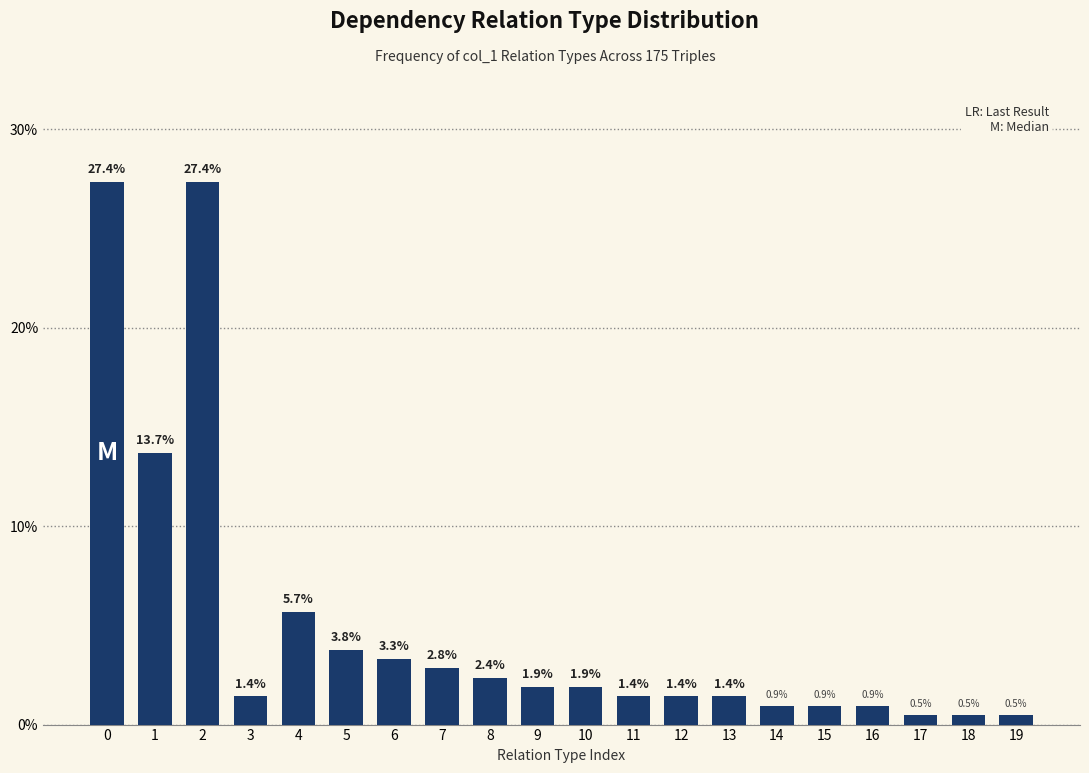

Reading right to left, list all the values displayed in this chart.

19=0.5	18=0.5	17=0.5	16=0.9	15=0.9	14=0.9	13=1.4	12=1.4	11=1.4	10=1.9	9=1.9	8=2.4	7=2.8	6=3.3	5=3.8	4=5.7	3=1.4	2=27.4	1=13.7	0=27.4